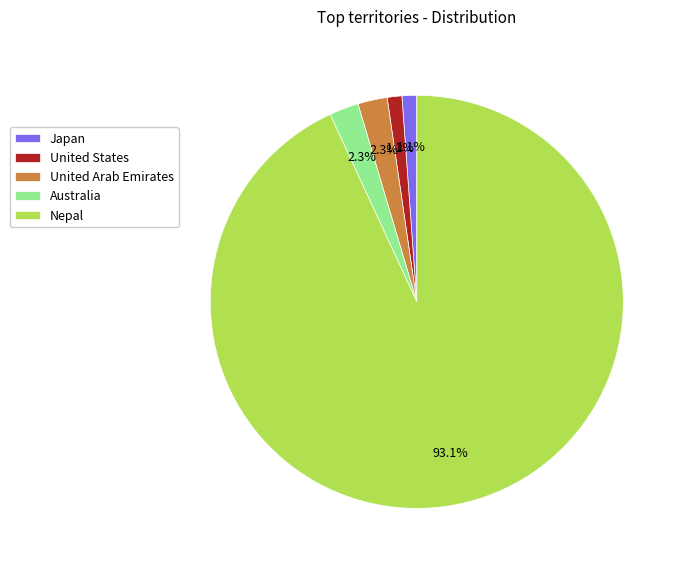

To the nearest percent, what portion does Australia represent?

2%